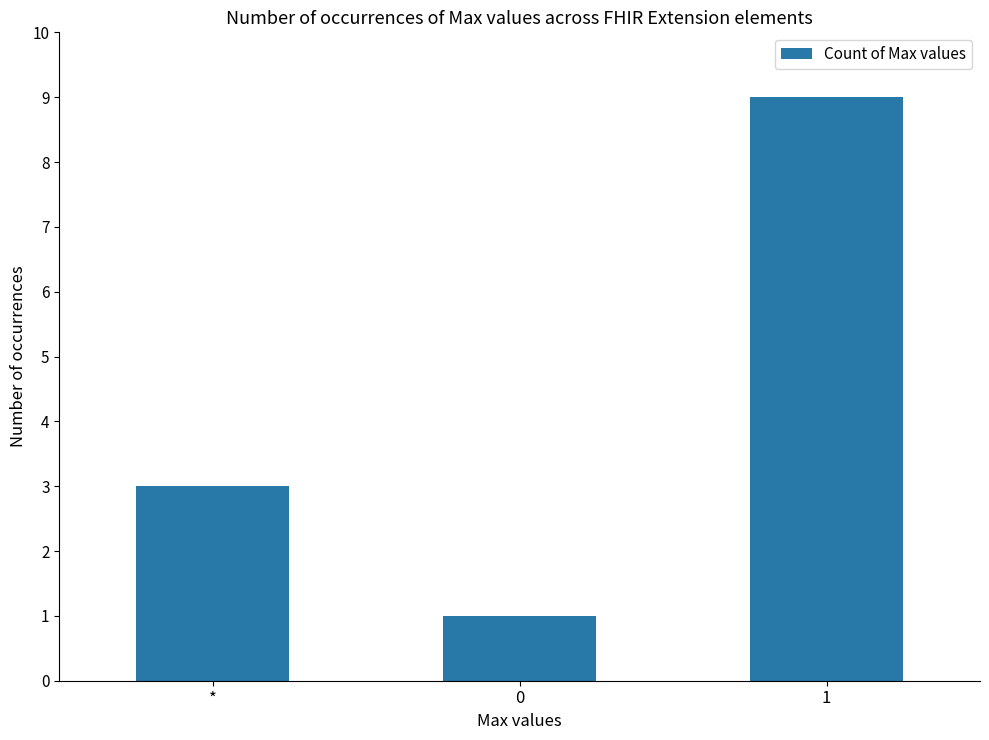

True or false: the data shows 9 at 1.

True